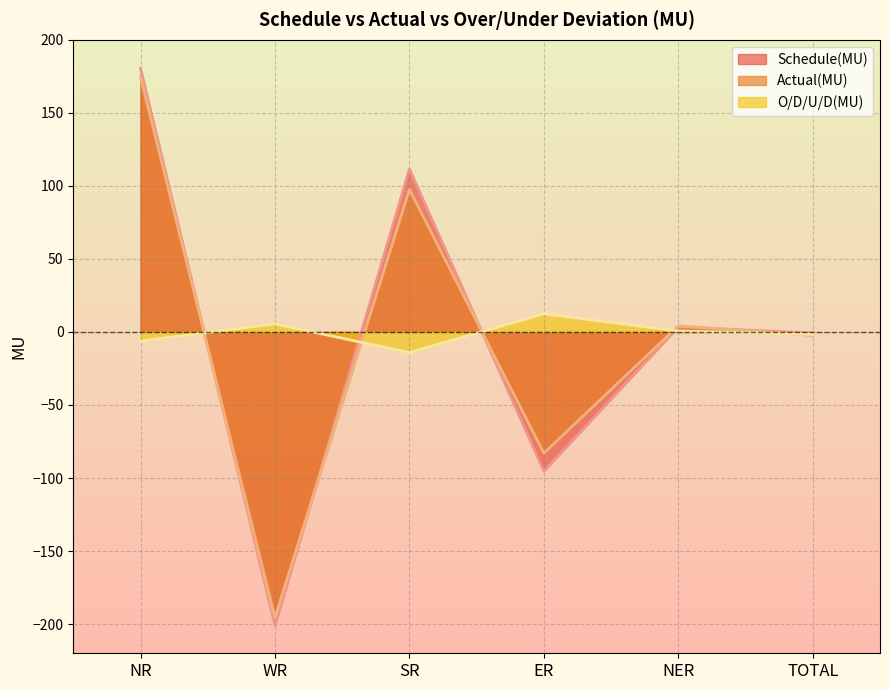

What is the value of the Actual(MU) point at the 2nd from the left?

-195.5